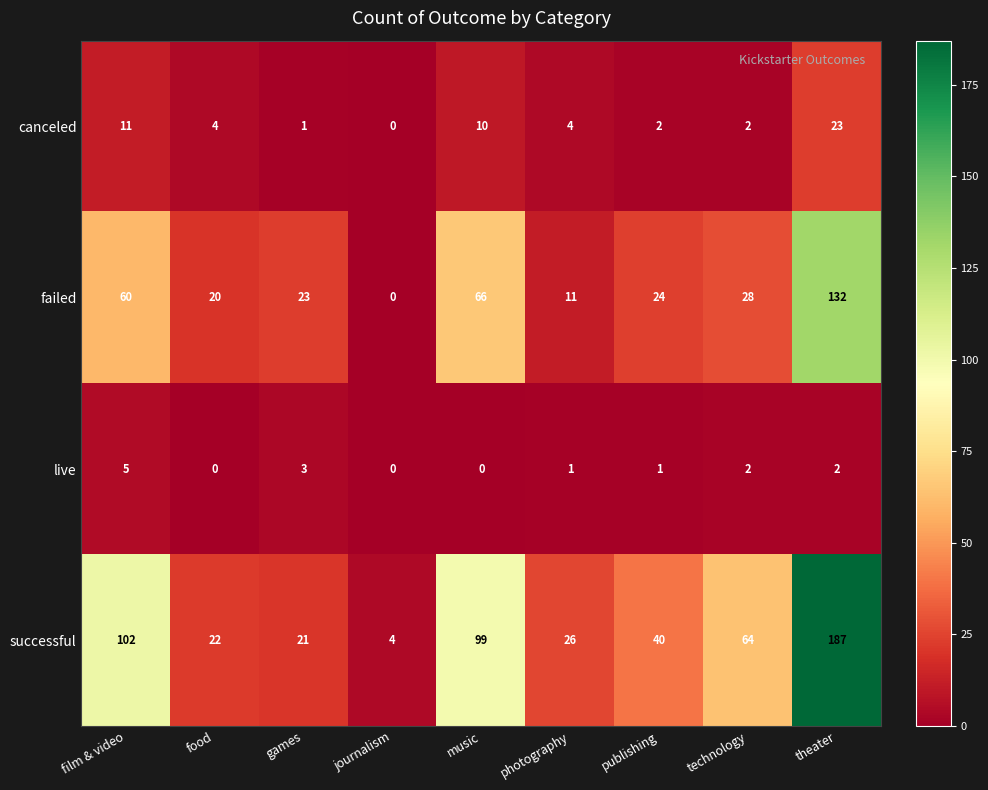

What is the spread (max minus min) of values at music?

99